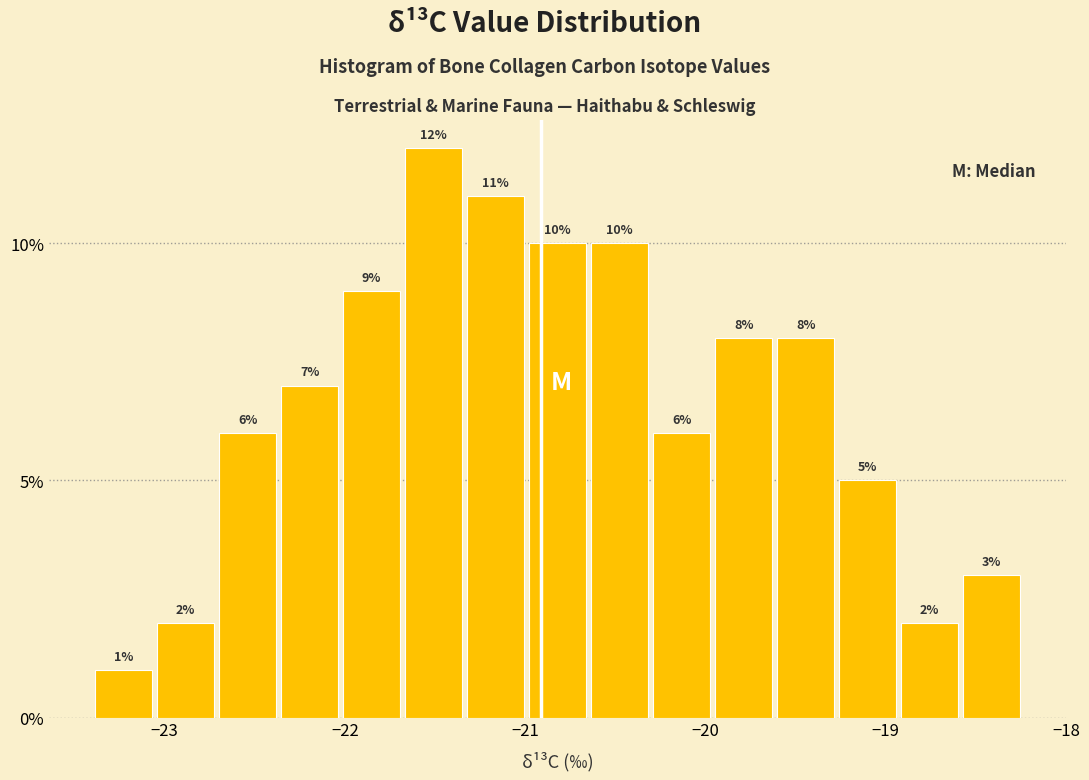

Read against the x-axis, roughly where is the centre of the tallest bar?

-21.5